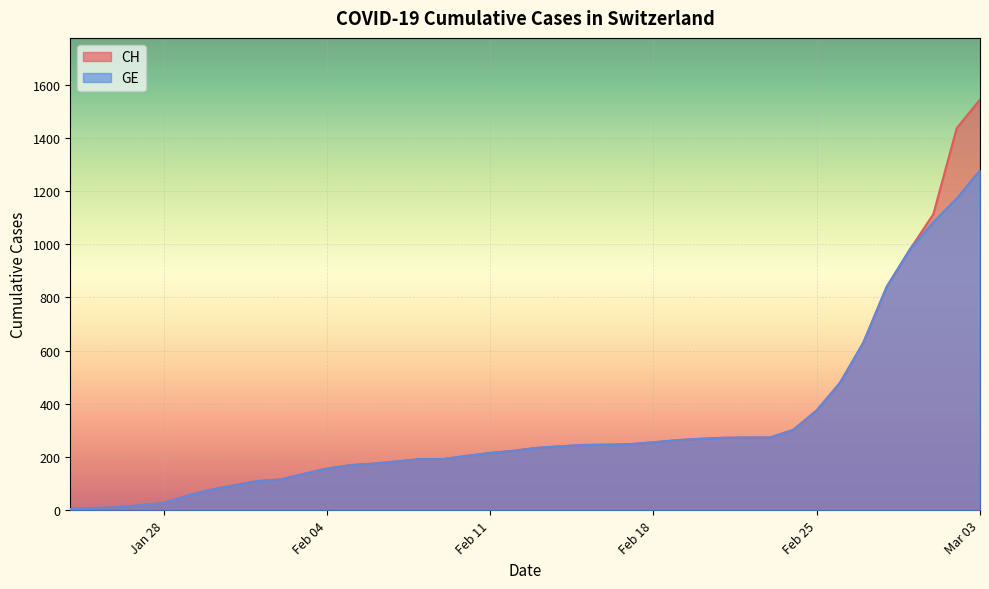

True or false: CH and GE intersect in this chart.

False